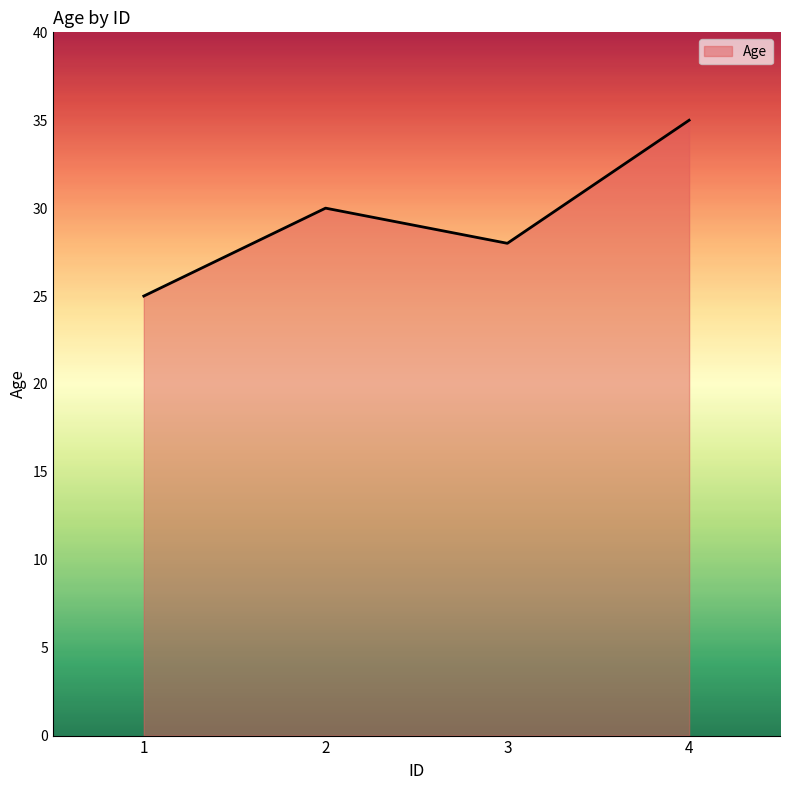

Reading left to right, transcribe all the data shown in this chart.

25	30	28	35